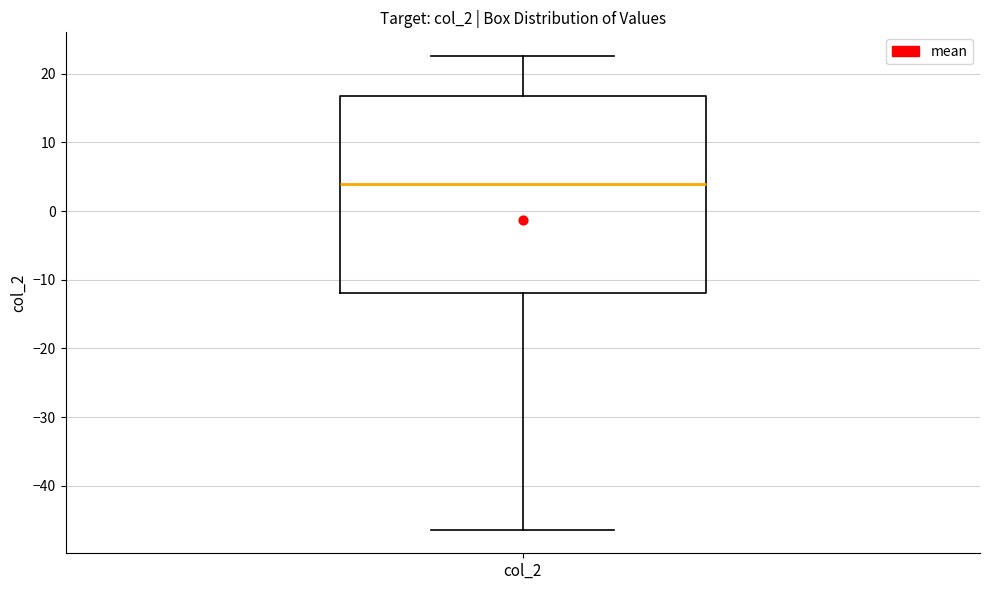

Transcribe this box plot: give where the median line is, the range the box spans, and where the two whiskers end, as read against the y-axis. The values are not printed on the chart, so give them approximately, as read against the axis.

median 4, box -12 to 17, whiskers -46 to 23